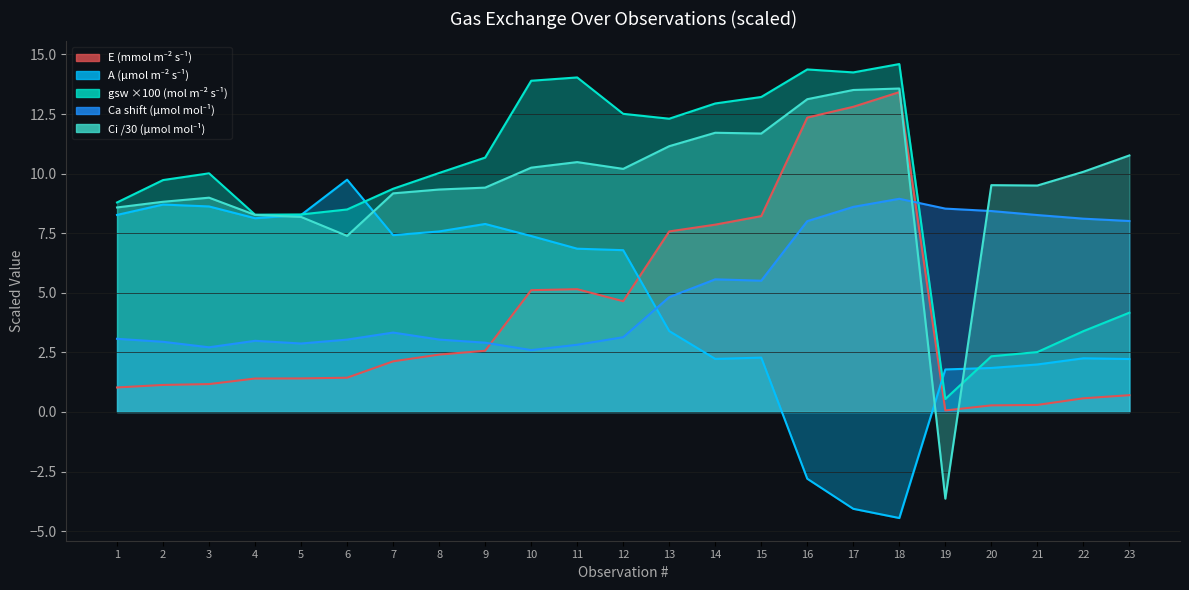

How many times do Ca (umol/mol) and E (mmol/m2/s) cross each other?

2